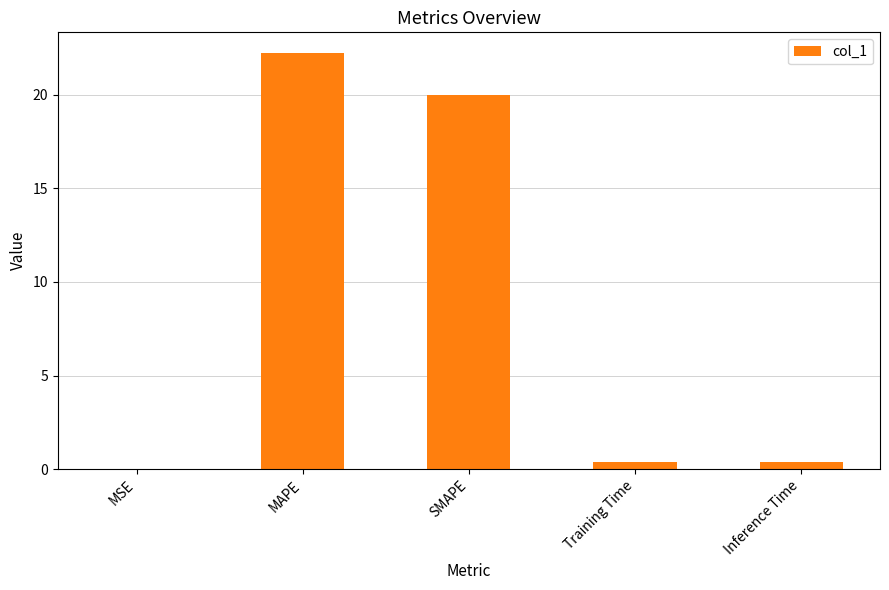

What is the sum of all values?

43.0